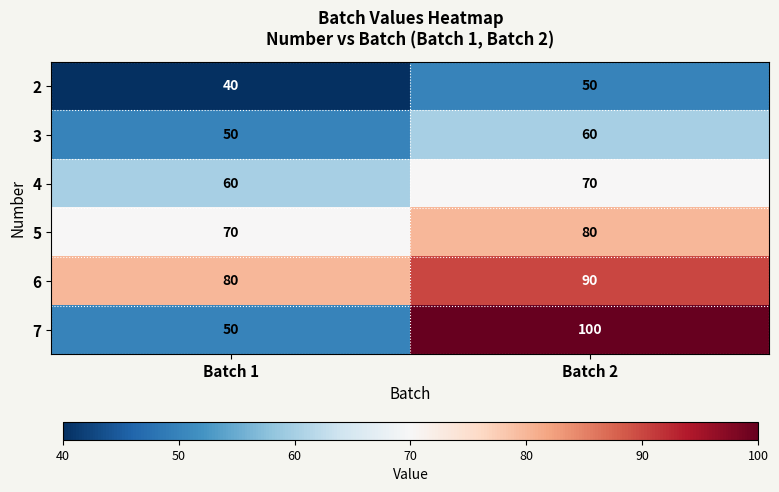

Which series has the largest total across all categories?

6